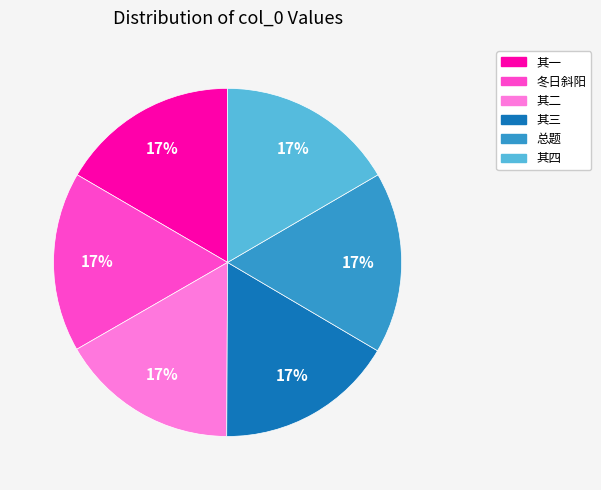

True or false: 其二 accounts for 17% of the total.

True